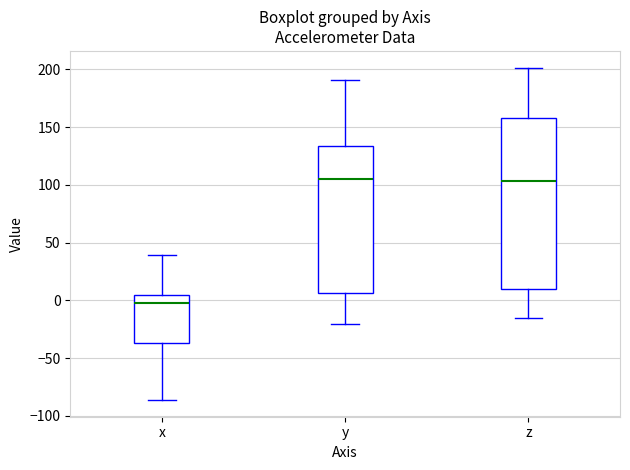

Reading left to right, transcribe this box plot: for each box, give where its median line is, the range the box spans, and where its two whiskers end, as read against the y-axis. The values are not printed on the chart, so give them approximately, as read against the axis.

x: median 0, box -35 to 5, whiskers -85 to 40
y: median 105, box 5 to 135, whiskers -20 to 190
z: median 105, box 10 to 160, whiskers -15 to 200